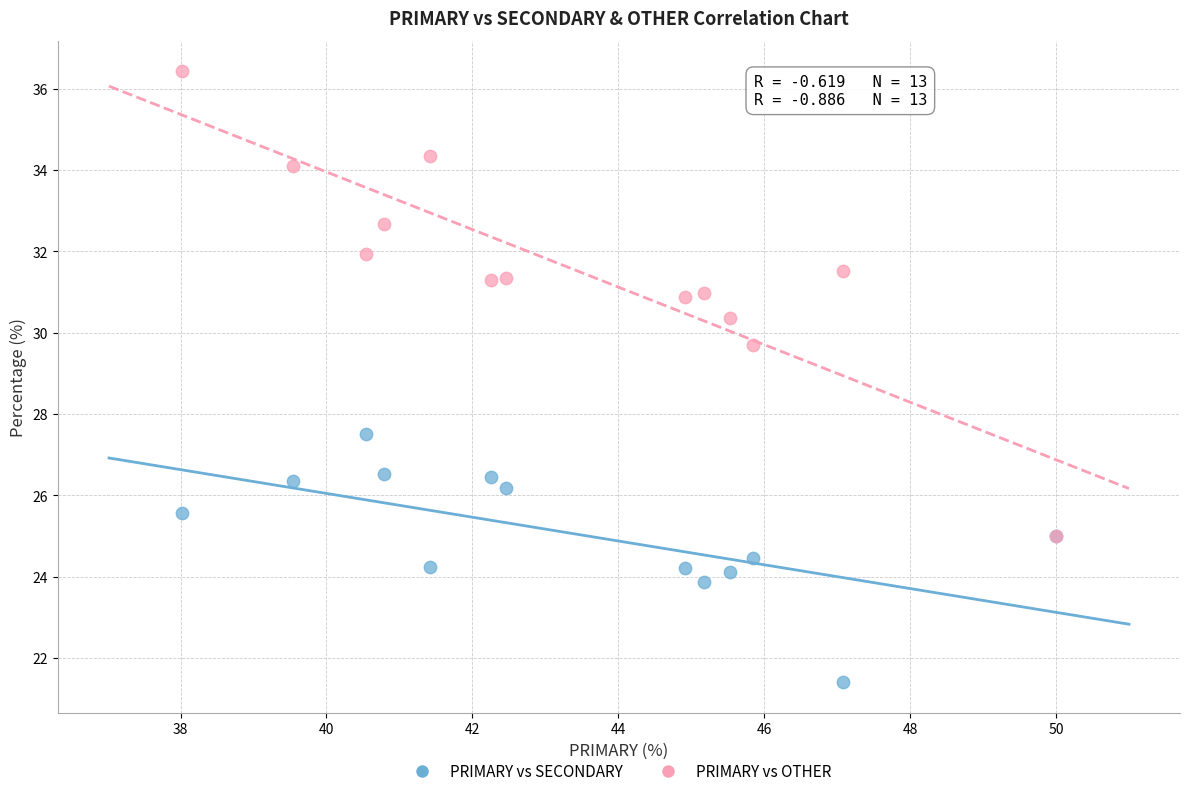

Which series contains the lowest Y value?

PRIMARY vs SECONDARY